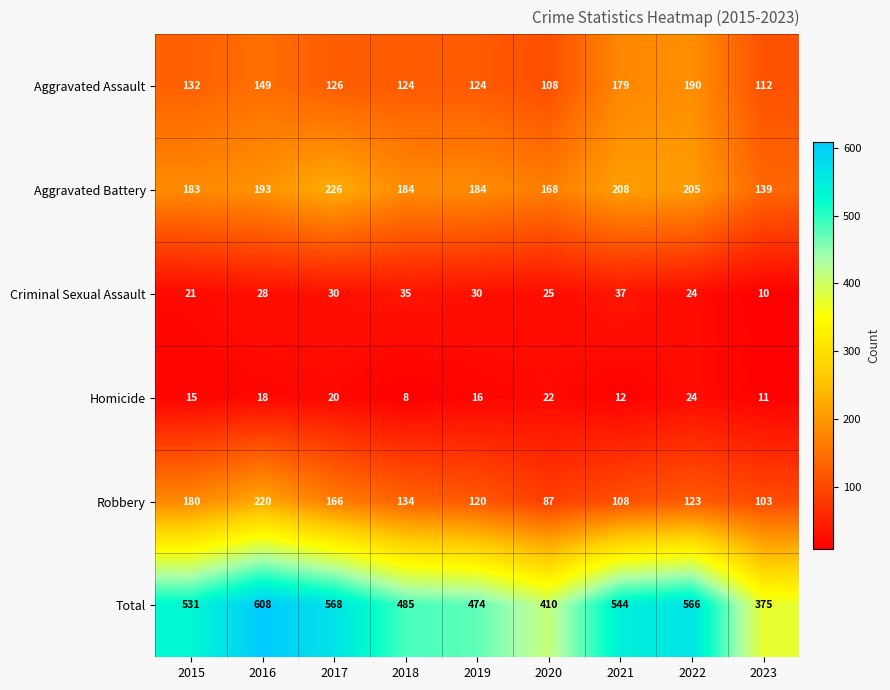

What is the sum of the Robbery values at 2017 and 2018?

300